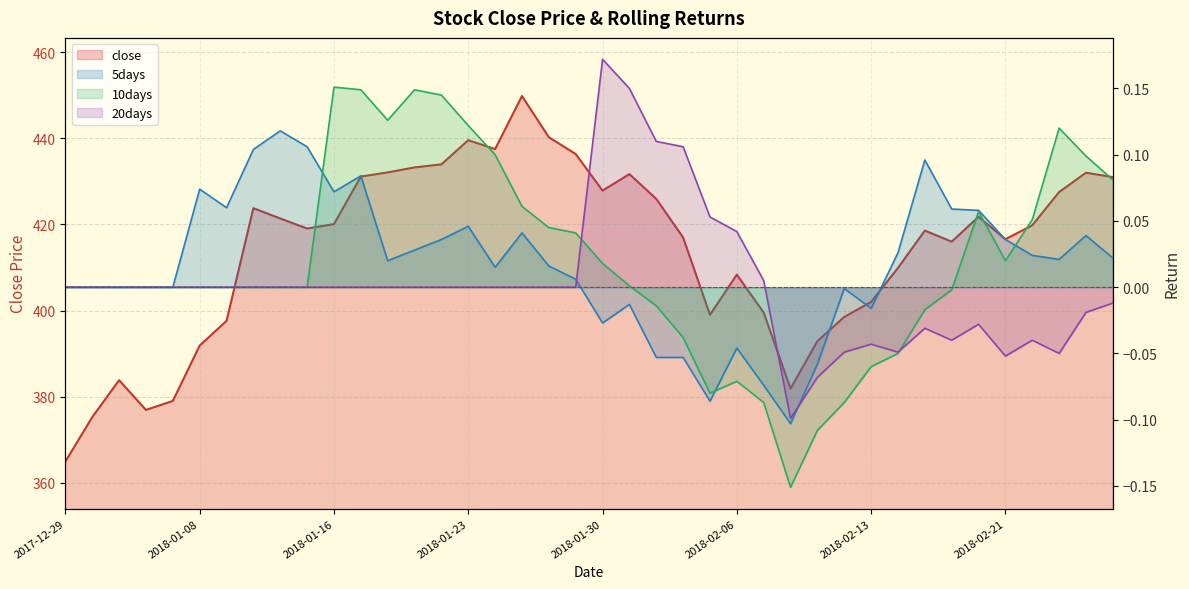

What is the difference between the maximum and minimum values in the 10days series?

0.3